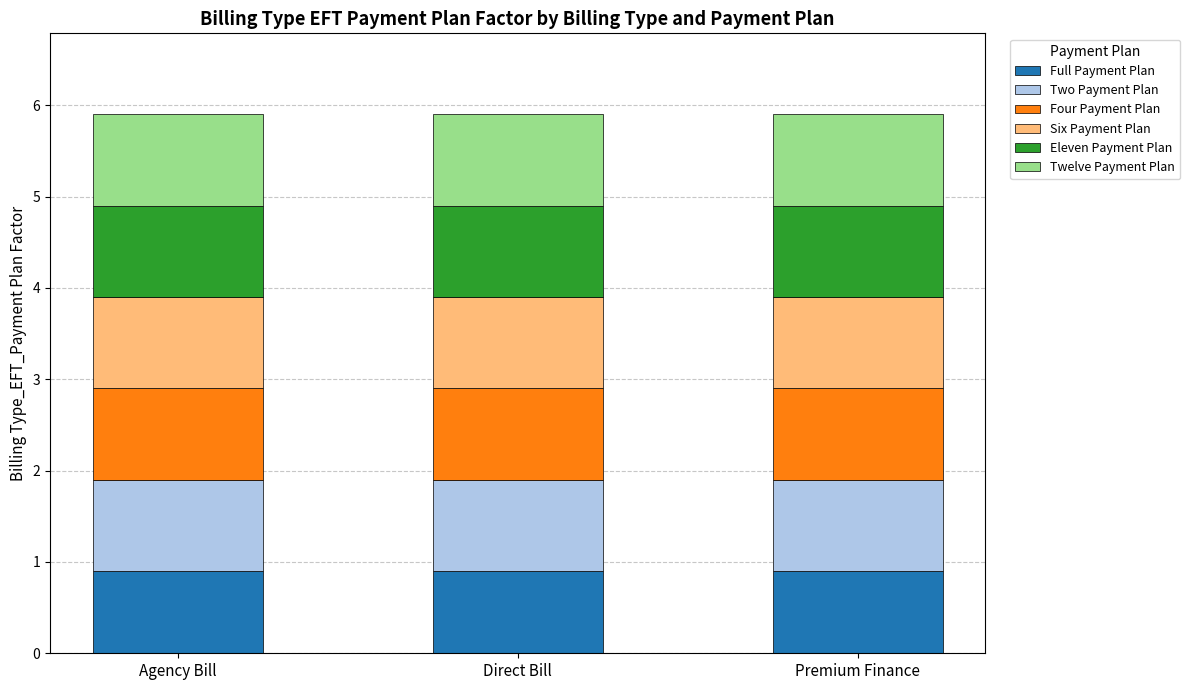

What is the highest value of the Full Payment Plan series?

0.9